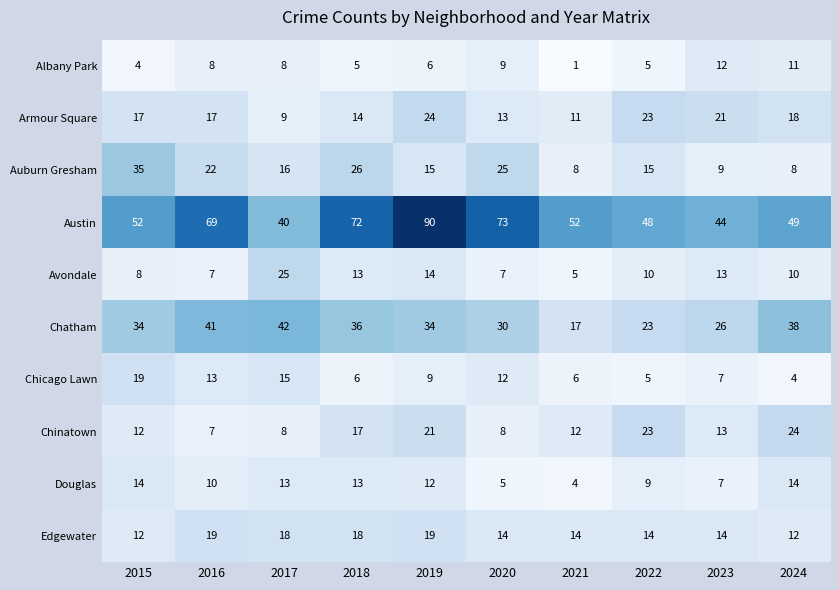

Which series changed the most between 2019 and 2024?

Austin